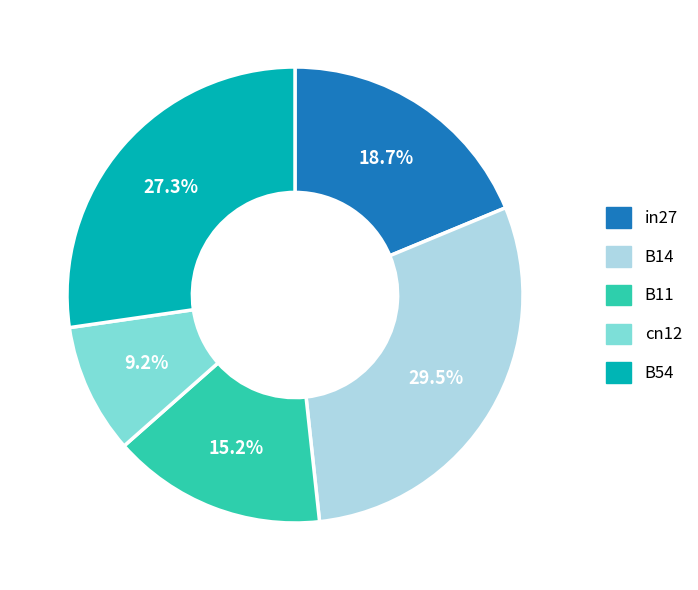

To the nearest percent, what portion does in27 represent?

19%